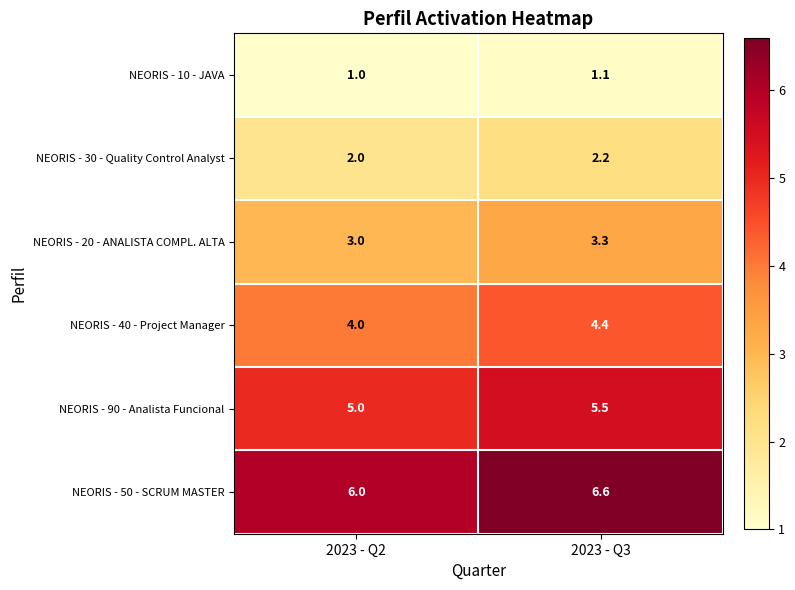

The NEORIS - 90 - Analista Funcional series shows 6.5 at 2023 - Q2. True or false?

False